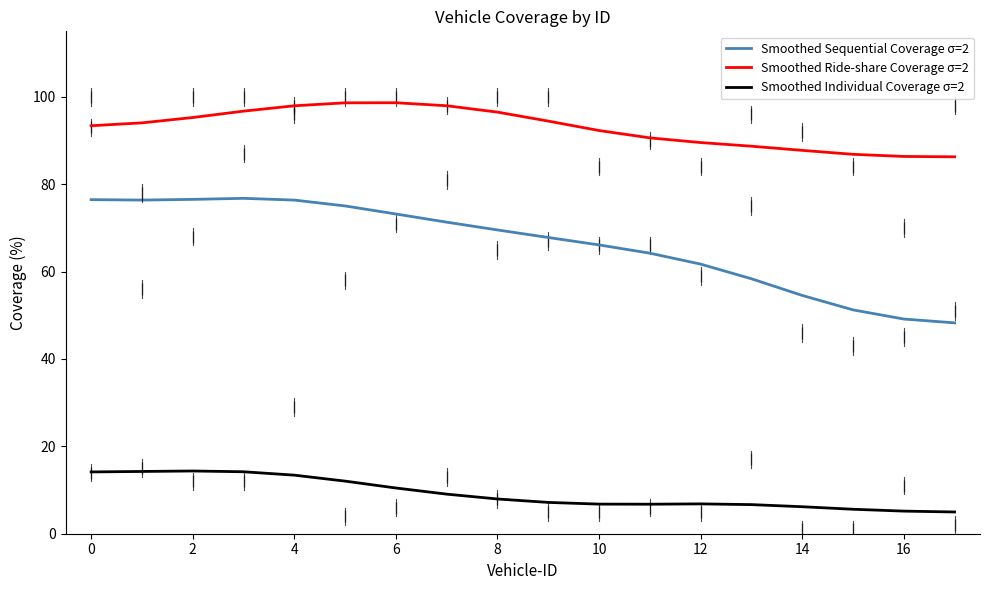

Which series has the largest total across all categories?

Smoothed Ride-share Coverage σ=2